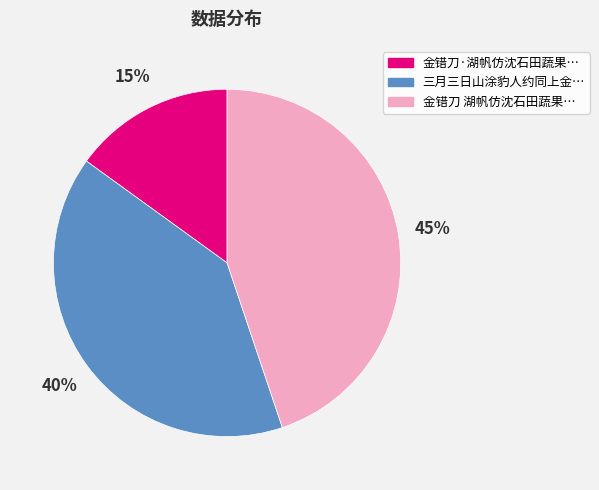

Does any single category account for the majority?

No